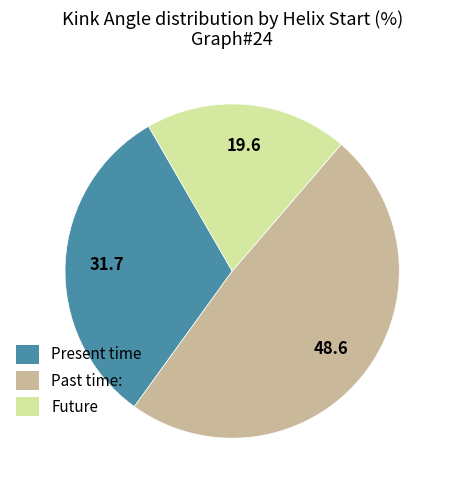

Is there any slice that represents more than half of the pie?

No